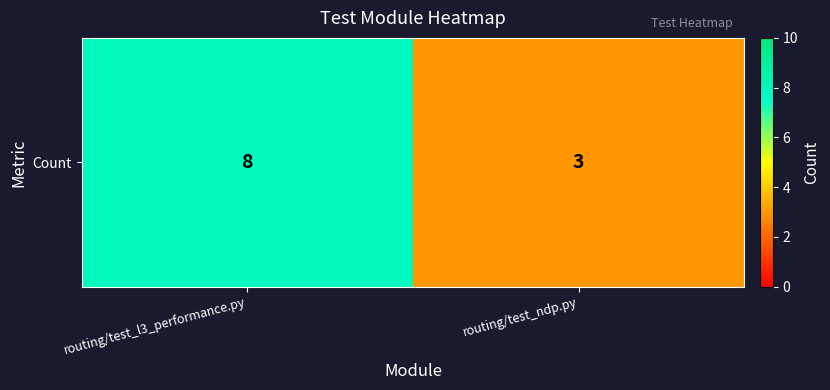

What is the sum of all values?

11